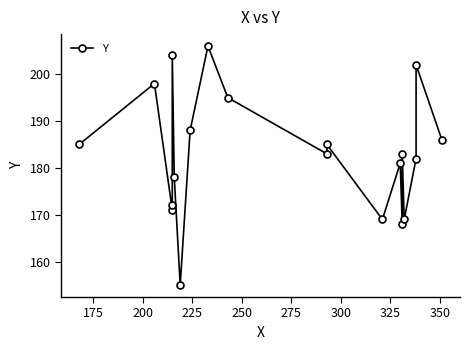

Reading left to right, what are all the values shown in this chart?

185	198	171	172	204	178	155	188	206	195	183	185	169	181	168	183	169	182	202	186